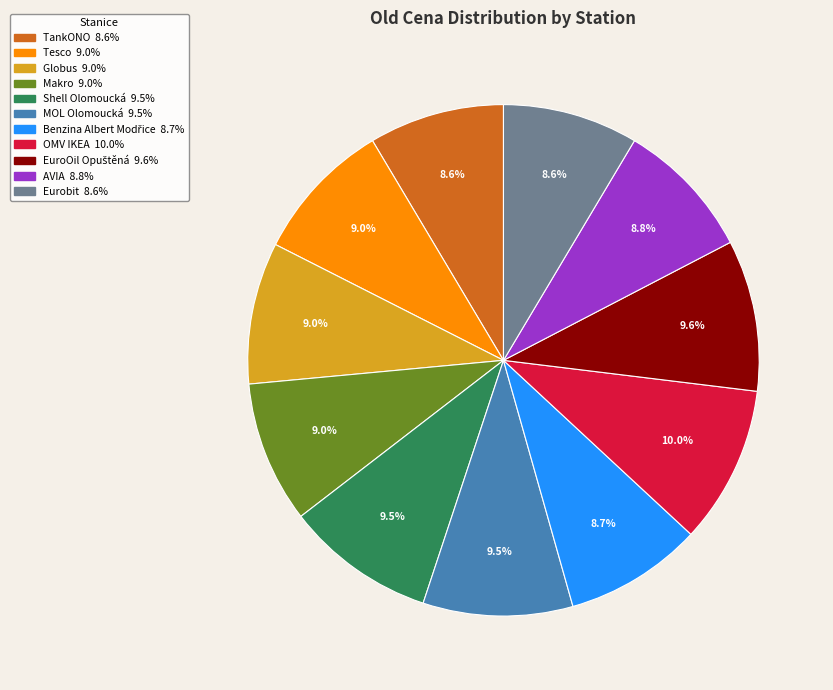

What percentage do Makro and Eurobit together represent?

17.5%